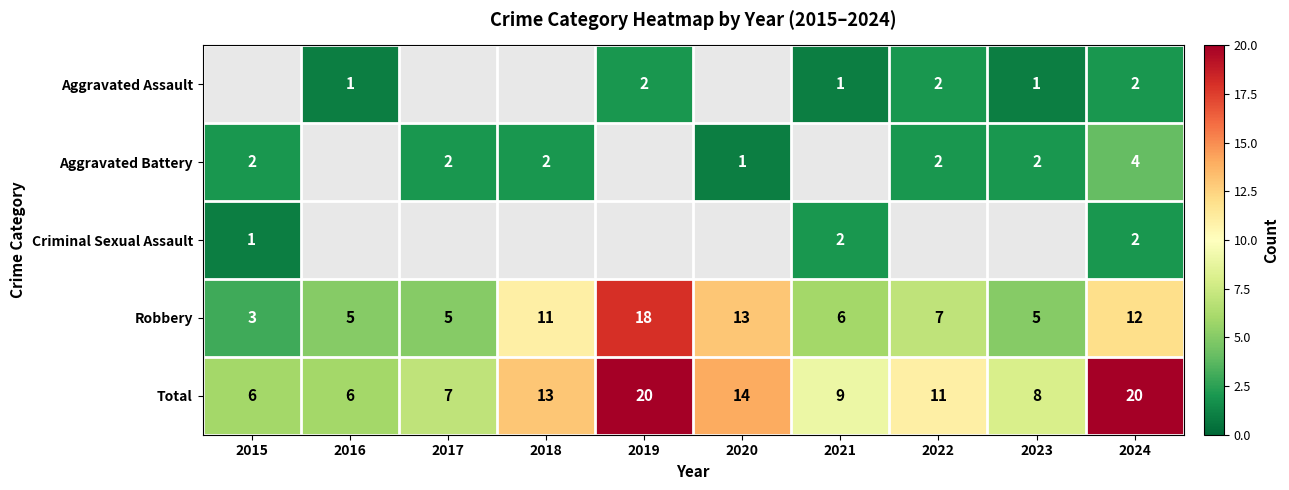

What is the difference between the second highest and second lowest values in the Total series?

14